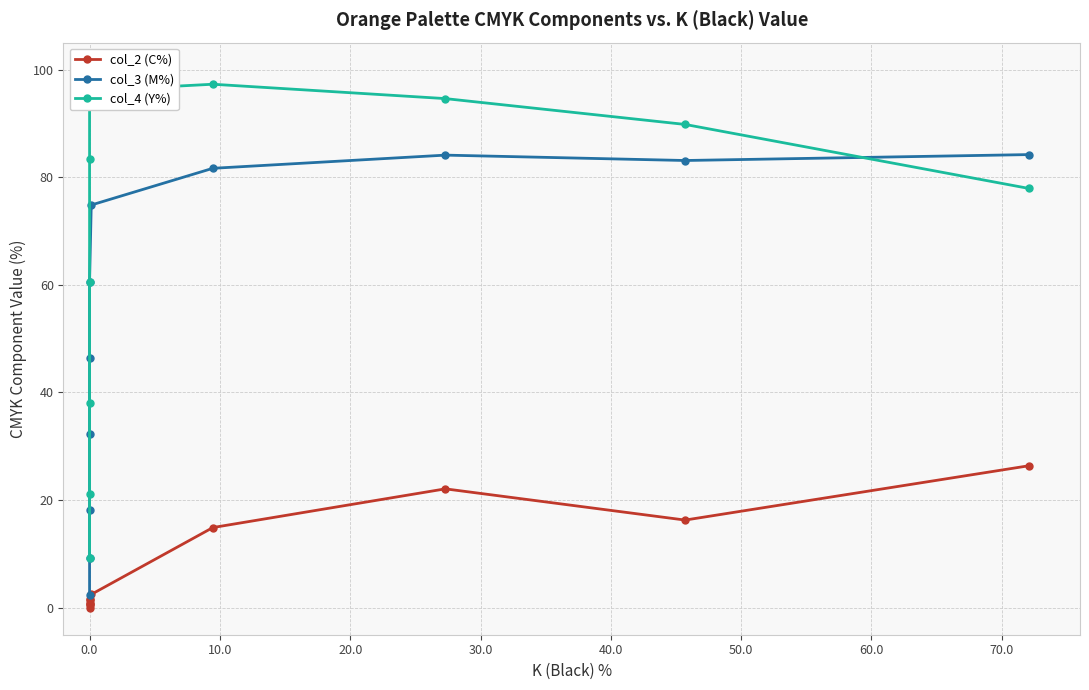

What is the value of the col_2 (C%) point at the 7th from the left?

2.5